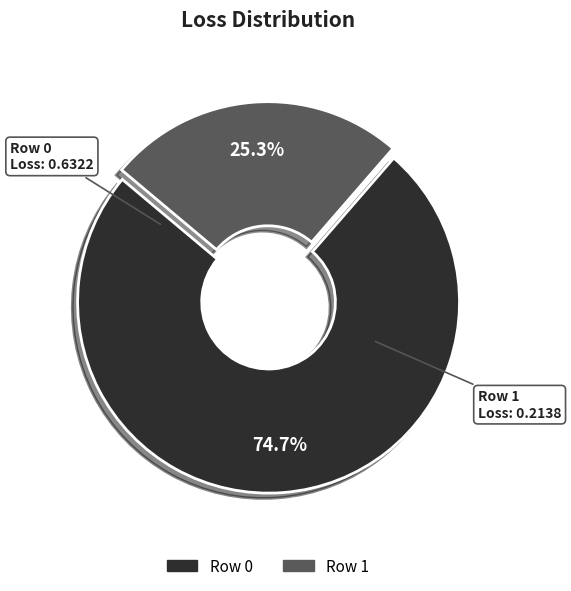

What is the total percentage of Row 1 and Row 0?

100.0%